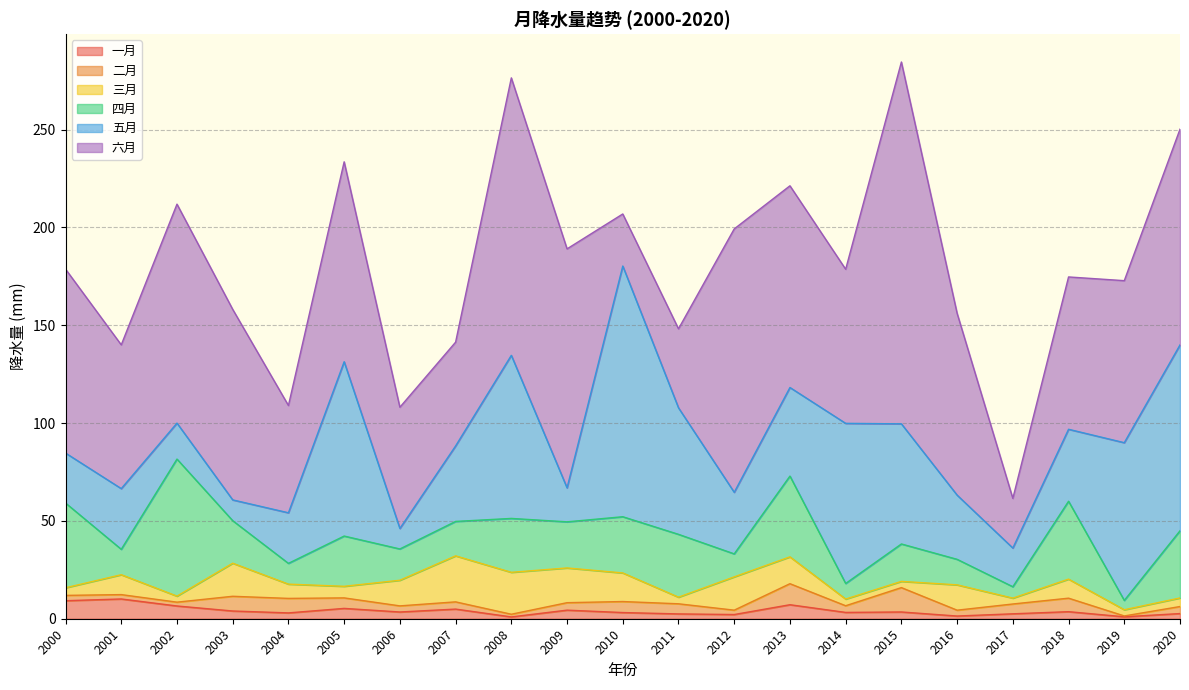

Which label corresponds to the smallest value in the chart?

2019